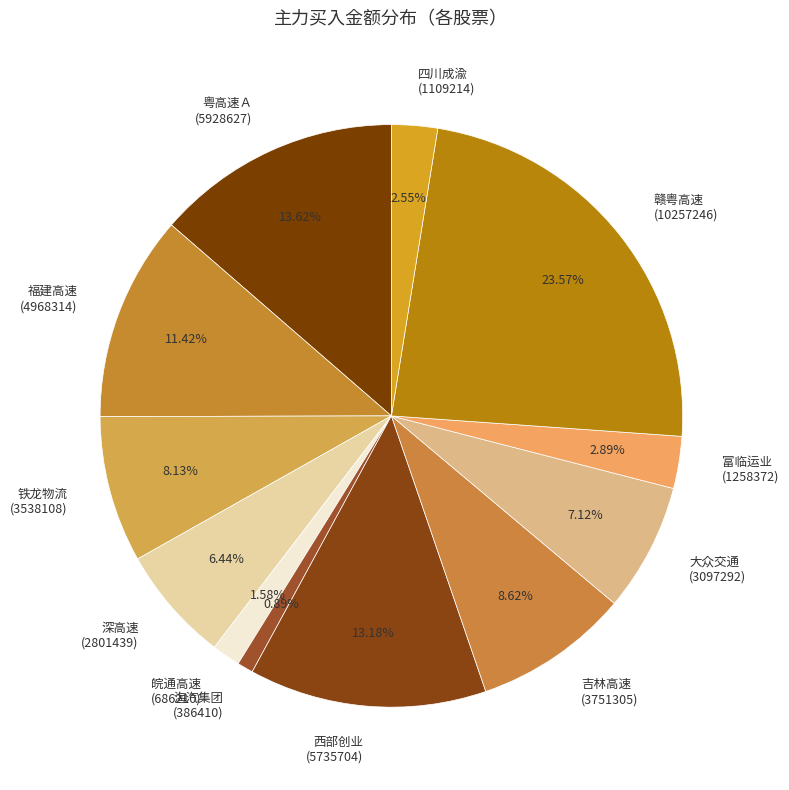

Between 西部创业 (5735704) and 海汽集团 (386410), which is larger?

西部创业 (5735704)